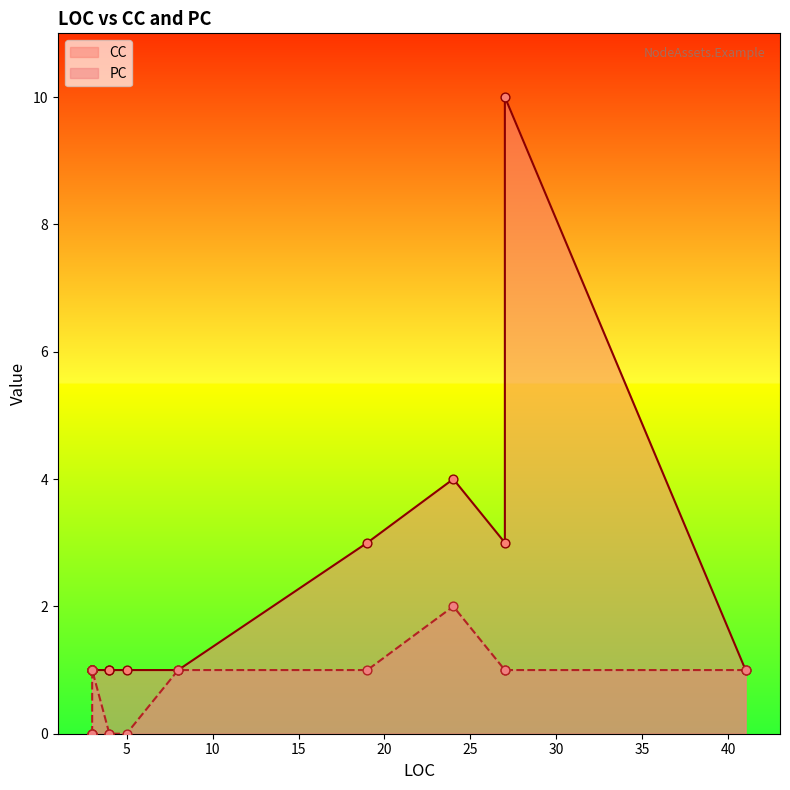

At how many categories does at least one series exceed 1?

4